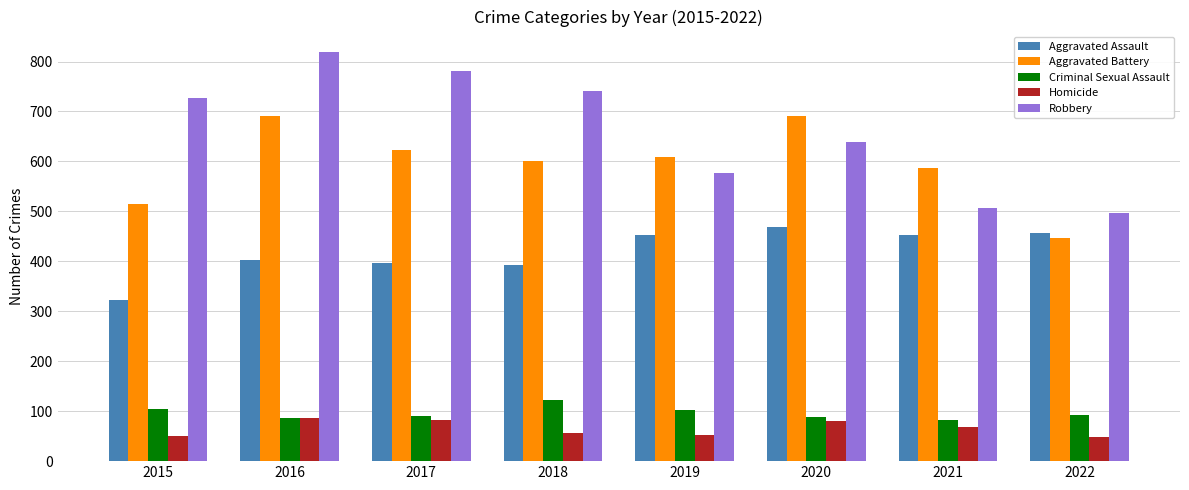

At which category does the chart reach its peak across all series?

2016